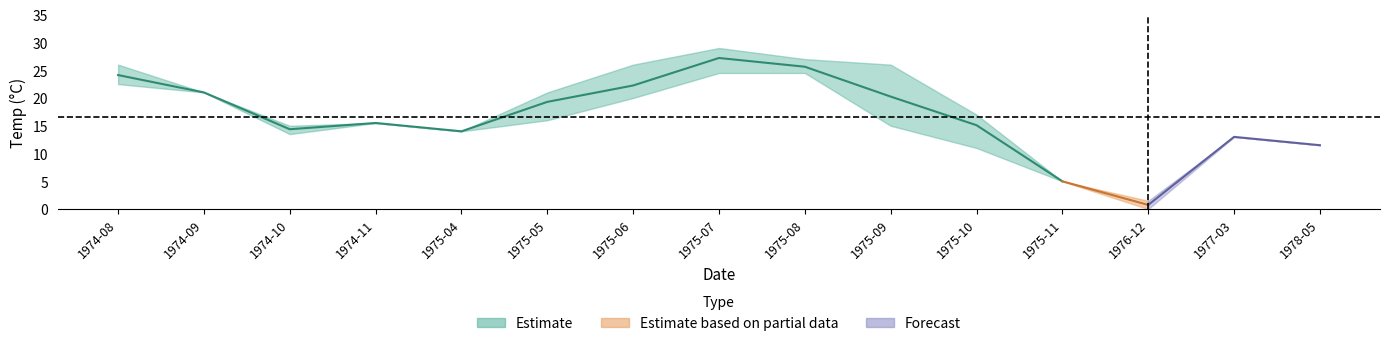

What is the label of the 1st point from the left?

1974-08